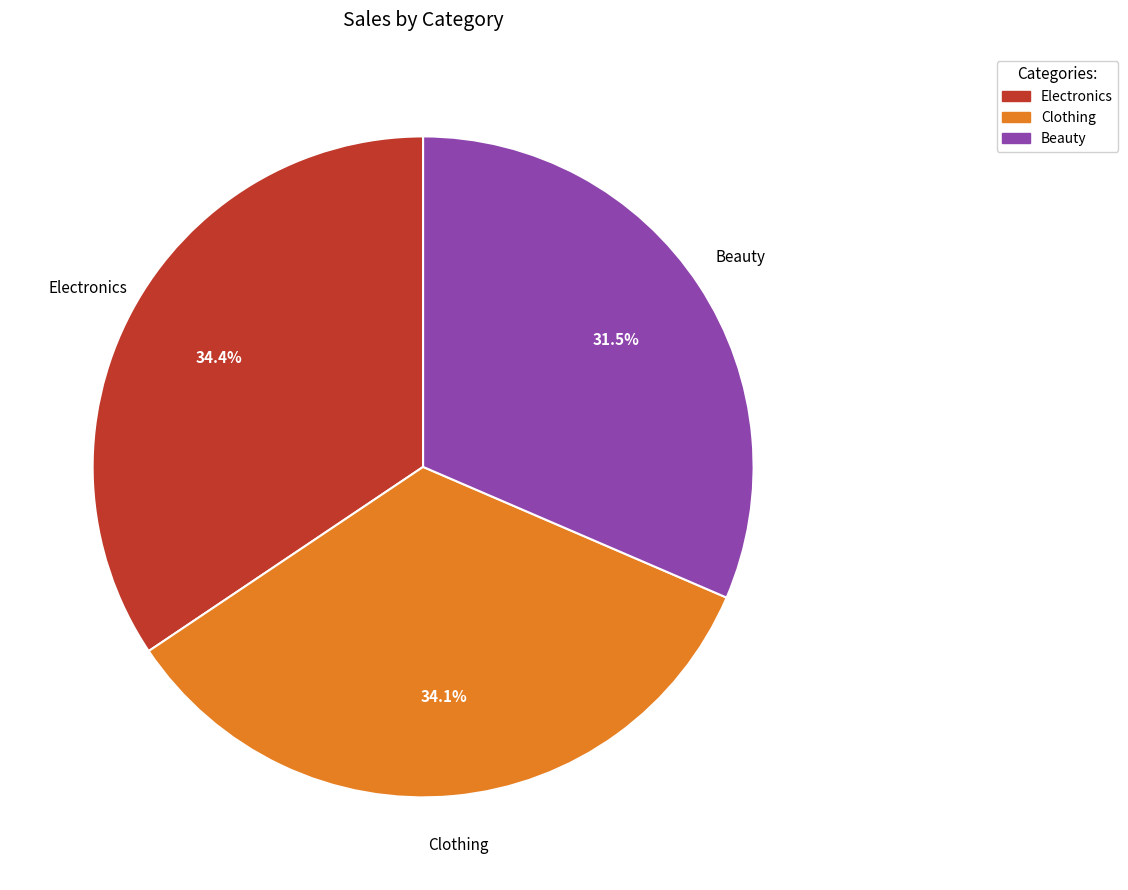

What percentage is the Clothing slice, to the nearest percent?

34%